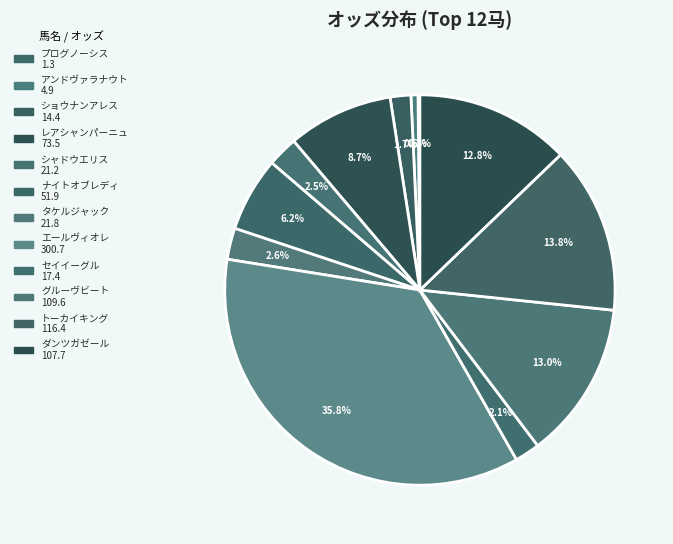

To the nearest percent, what is the combined percentage of シャドウエリス and エールヴィオレ?

38%